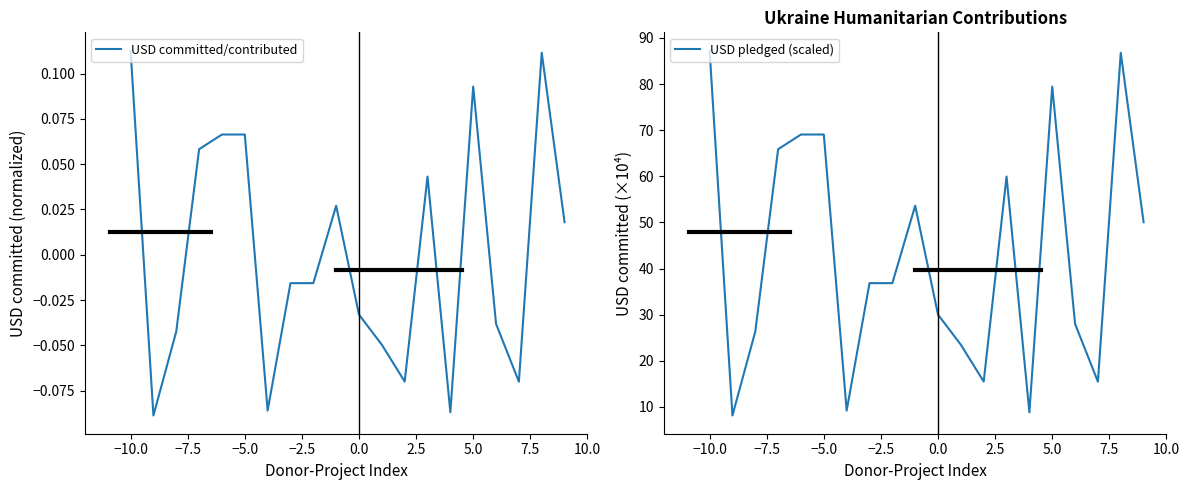

How many lines are shown in the chart?

2